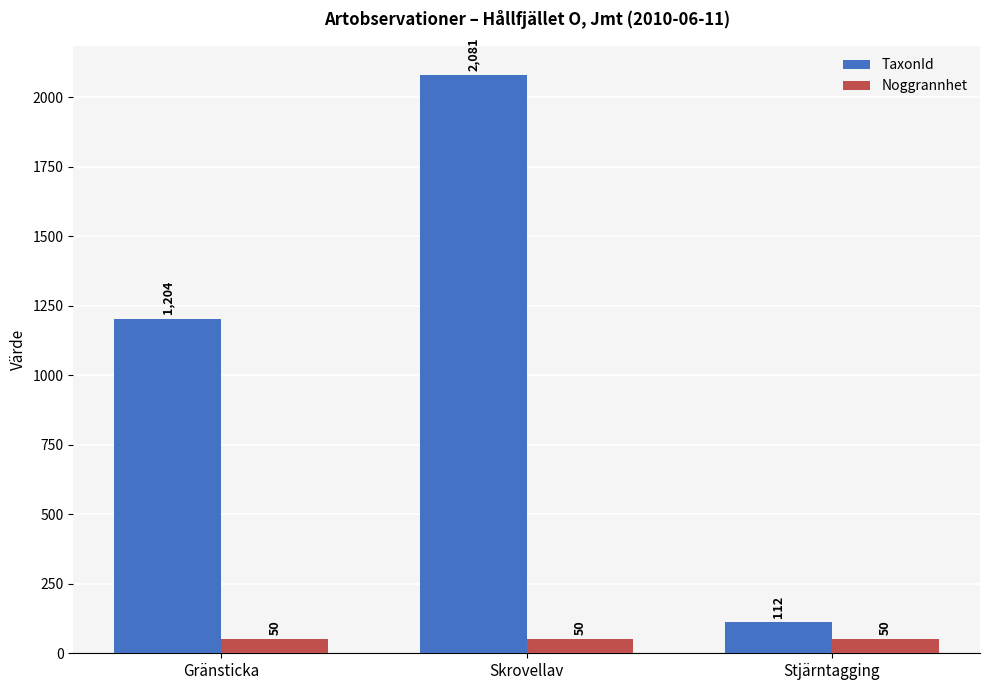

How many bars are there in total?

6